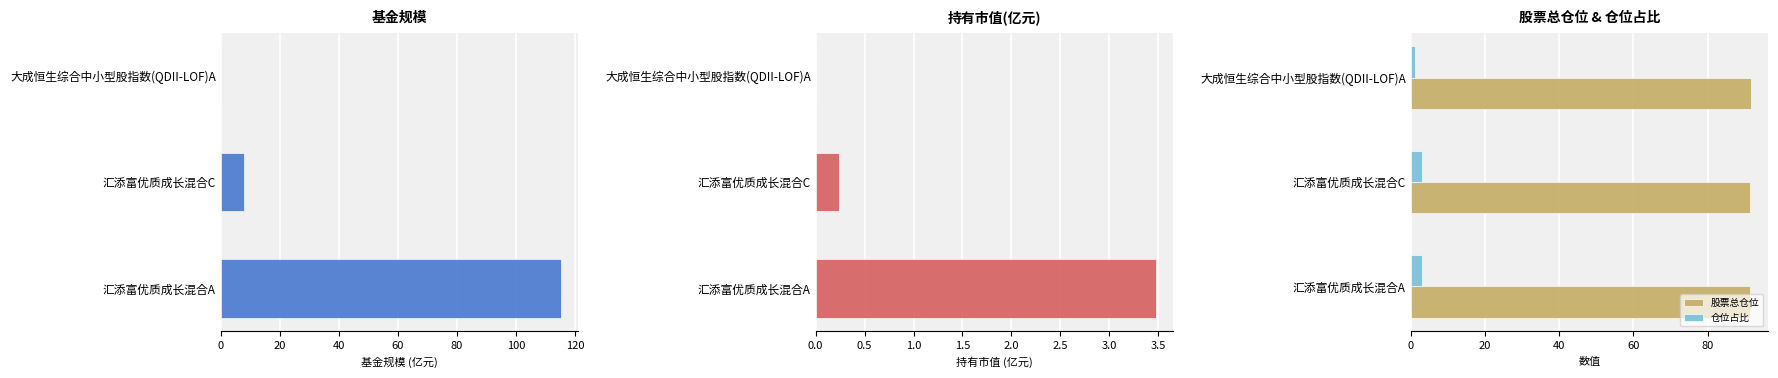

Reading left to right, transcribe all the data shown in this chart.

基金规模: 115.2	8.0	0.1
持有市值(亿元): 3.5	0.2	0.0
股票总仓位: 91.5	91.5	91.8
仓位占比: 3.0	3.0	1.1